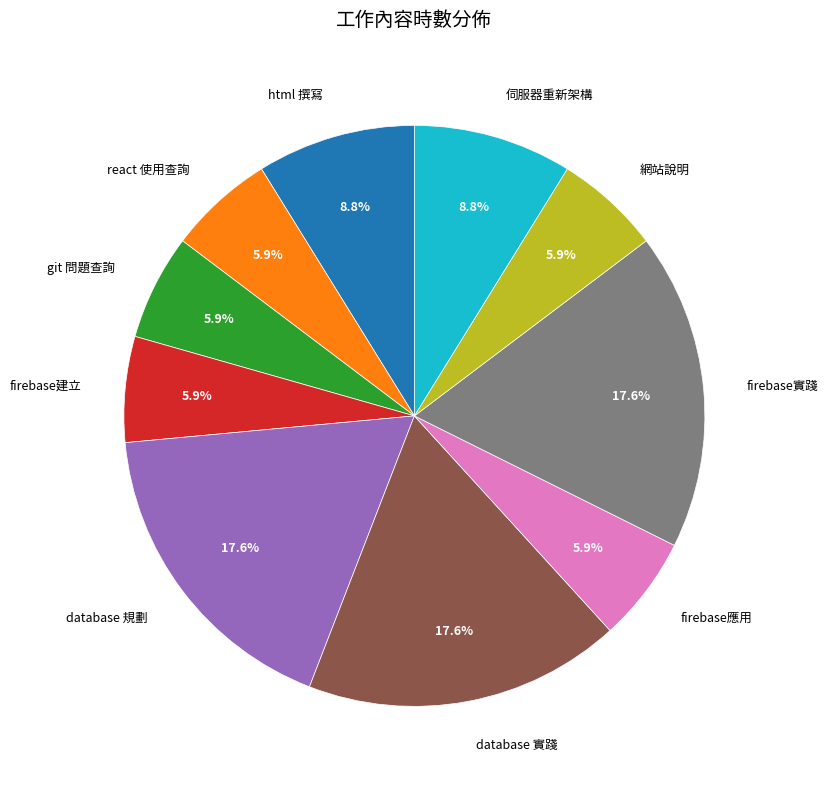

Is there a majority slice in this chart?

No